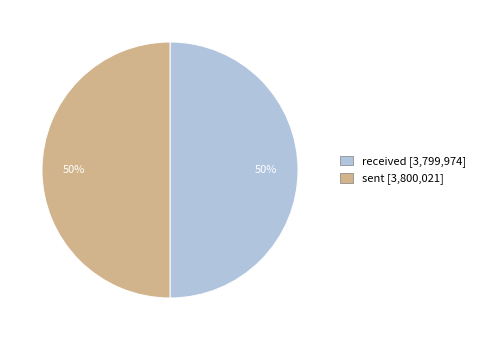

Combined, do sent and received account for over 50%?

Yes